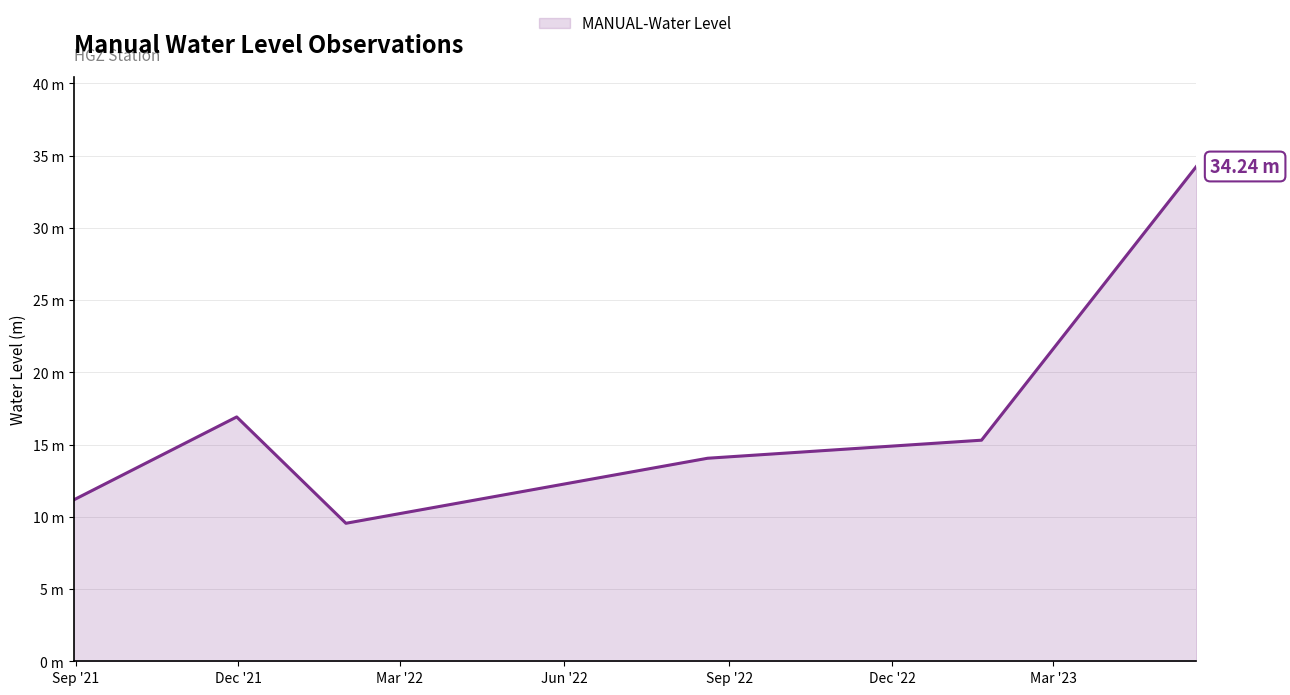

Is this an area chart (filled region under the line)?

Yes